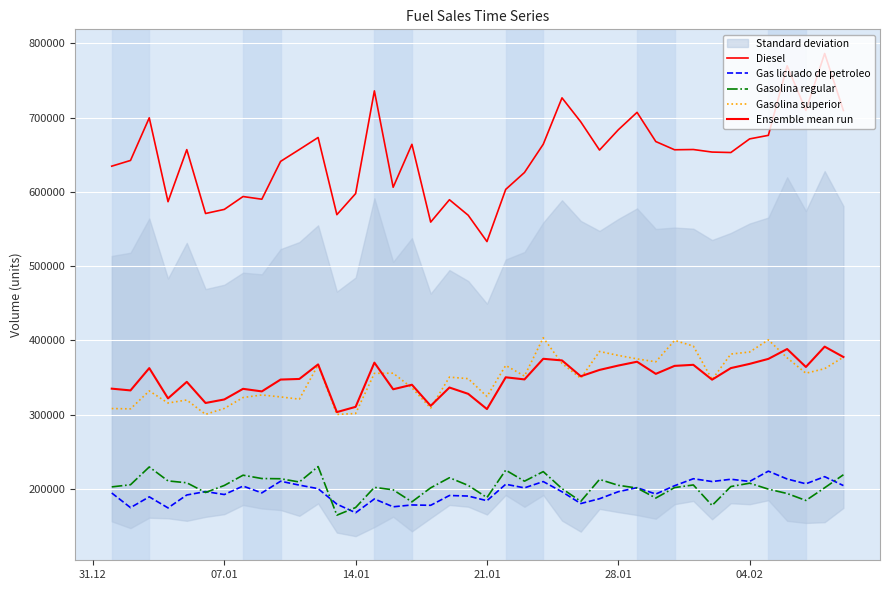

How many data points in Diesel are above 656761?

20